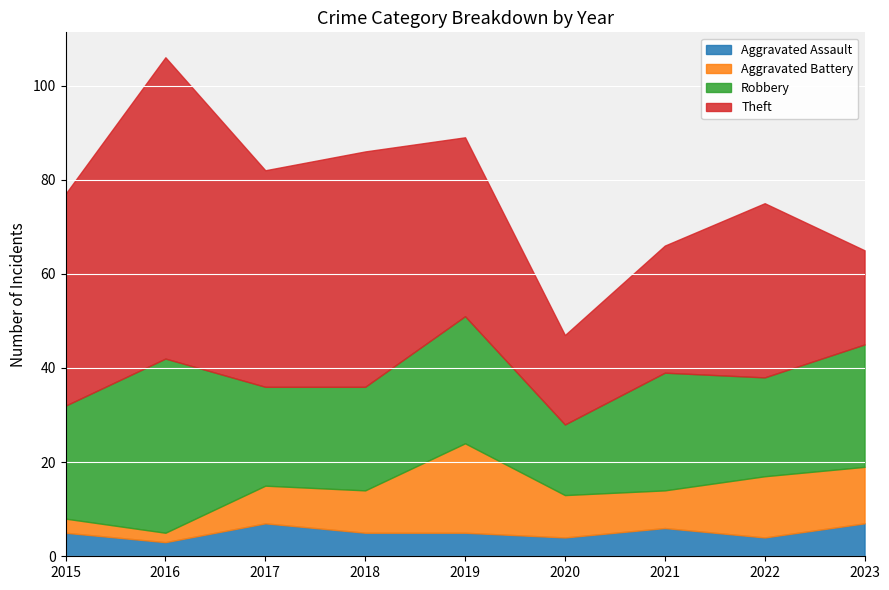

Count the number of categories in the chart.

9